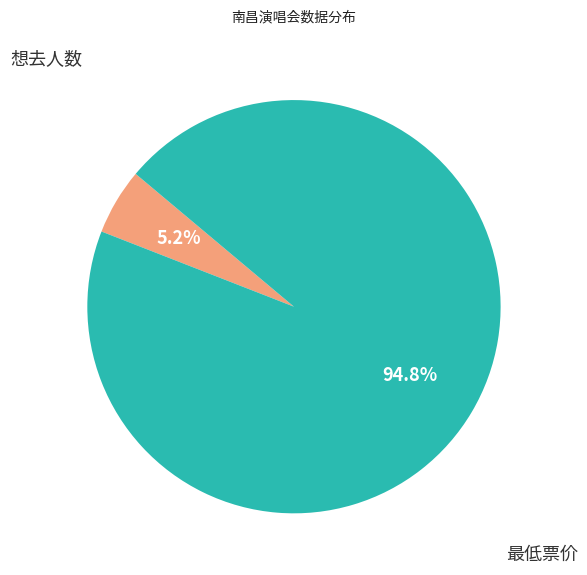

Is there a majority slice in this chart?

Yes